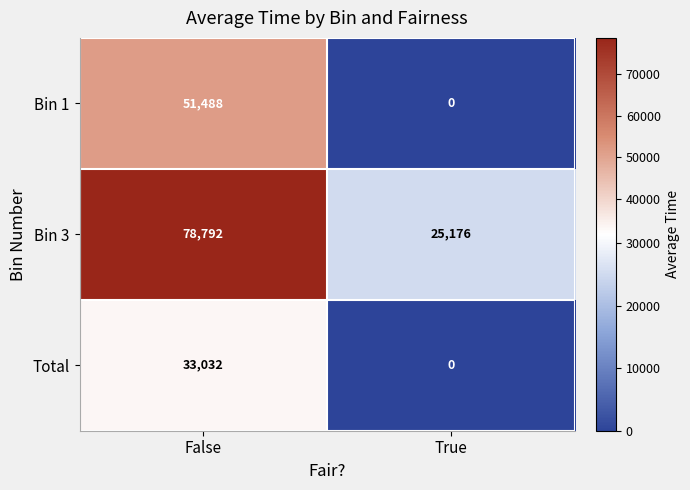

The value of Total at True is 0. True or false?

True